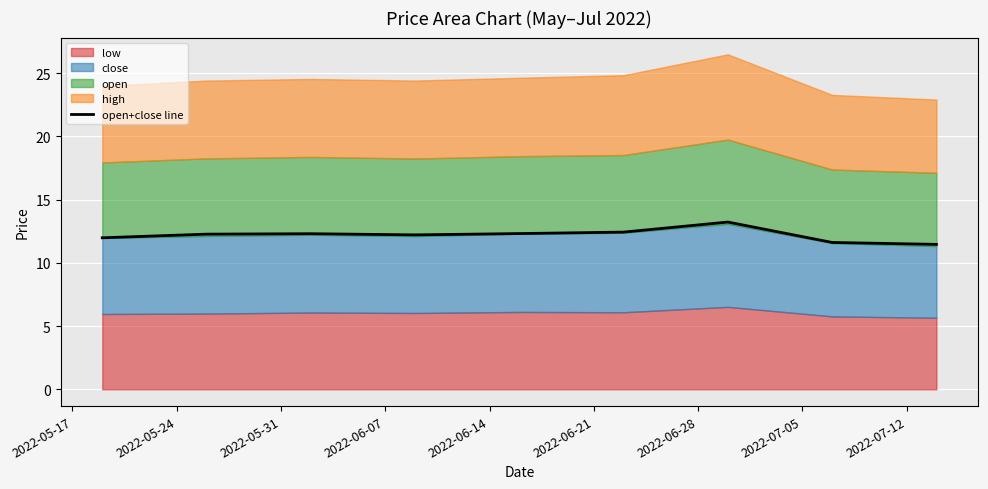

The chart shows a value of 19.5 at 2022-05-17. True or false?

False